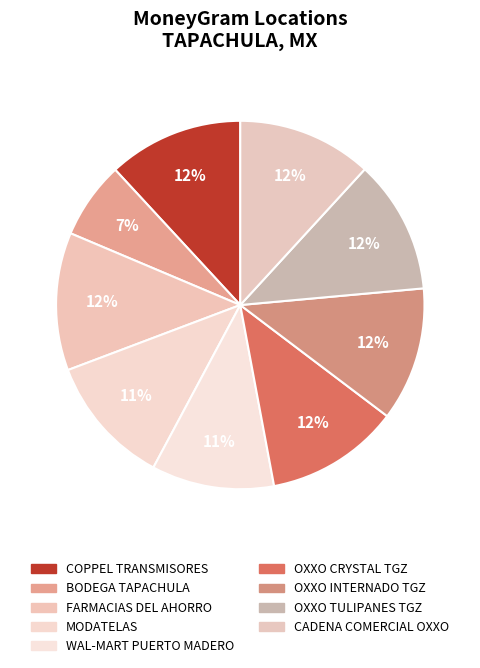

How many slices are in this pie chart?

9